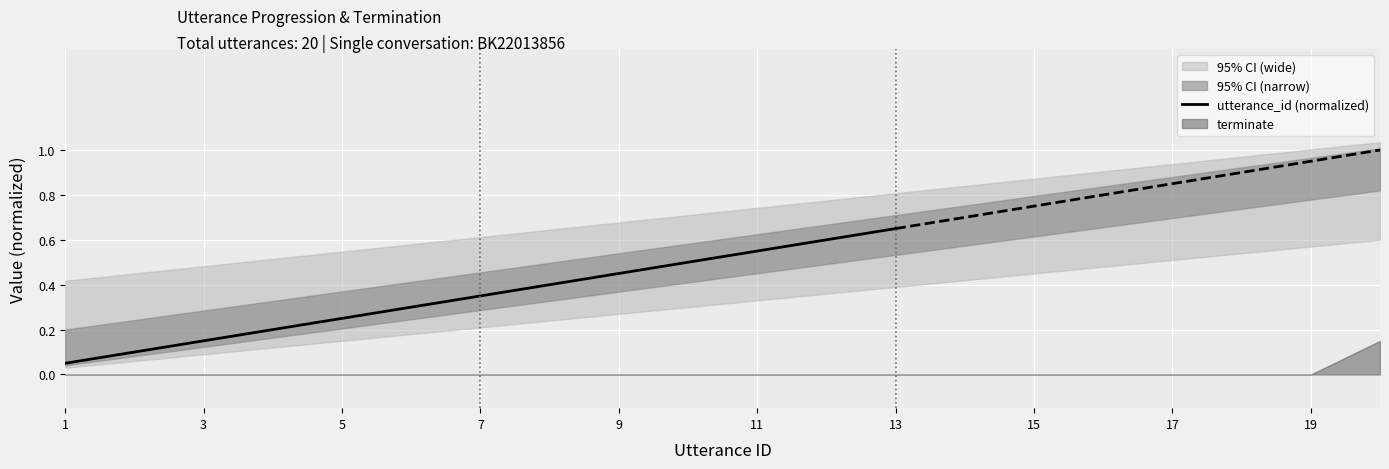

Does the chart display data point markers on the line(s)?

No